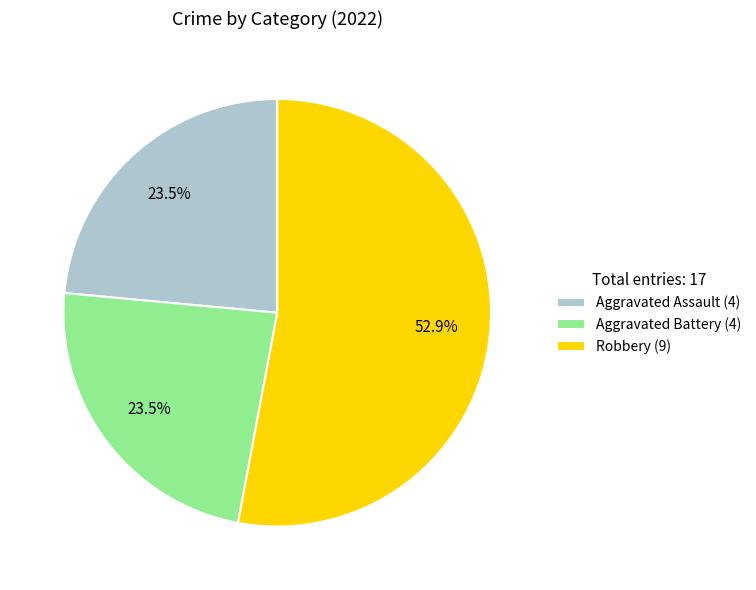

Does any single category account for the majority?

Yes